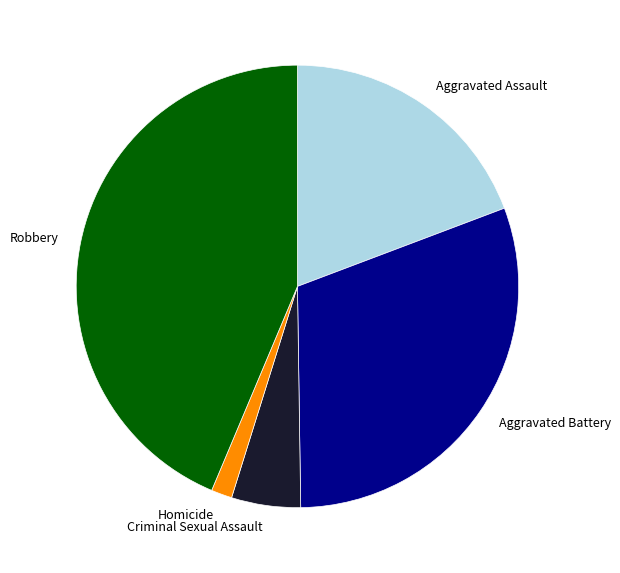

Rank the categories by value from lowest to highest.

Homicide, Criminal Sexual Assault, Aggravated Assault, Aggravated Battery, Robbery